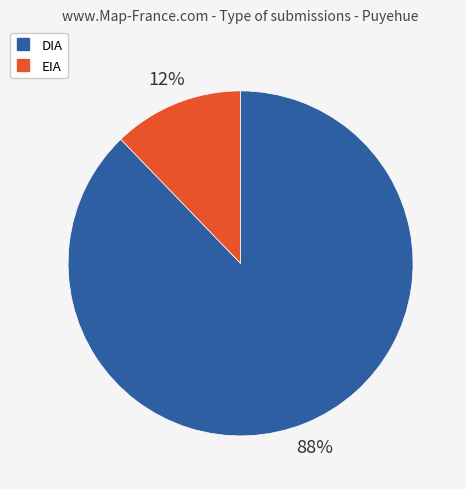

True or false: EIA accounts for 2% of the total.

False